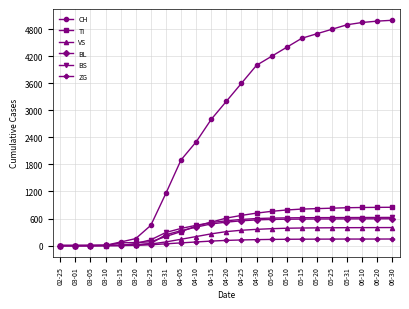

What is the label of the 13th point from the right?

04-15